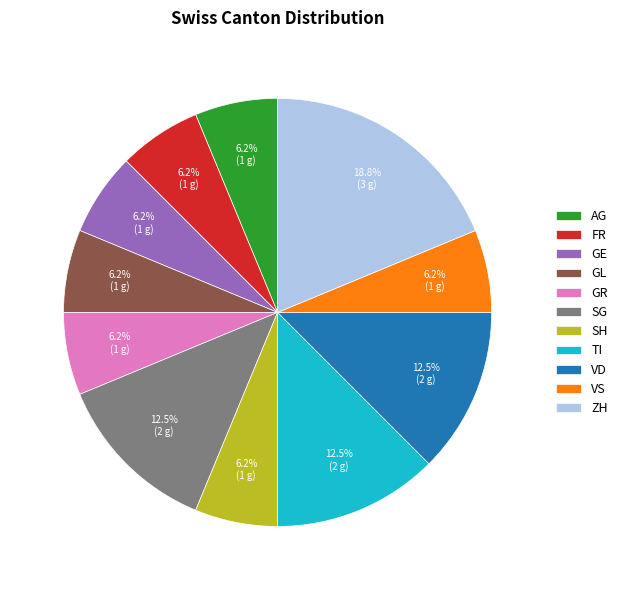

Is there a majority slice in this chart?

No